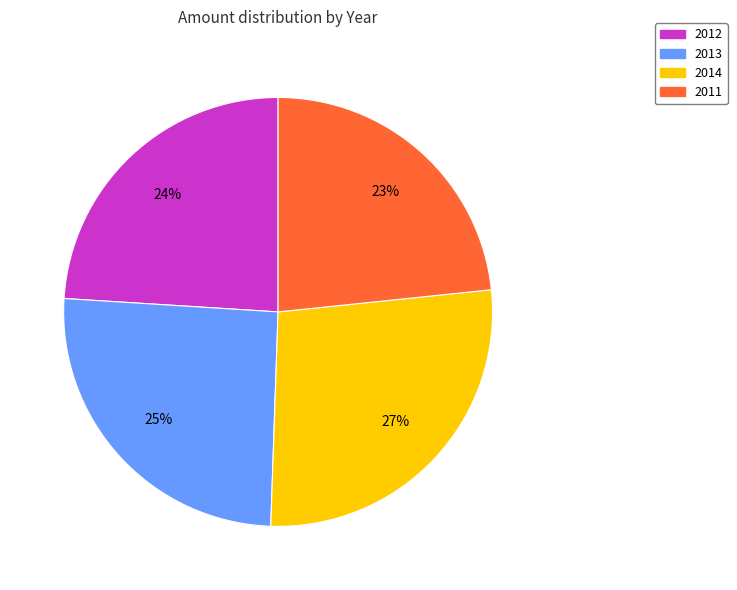

To the nearest percent, what portion does 2013 represent?

25%